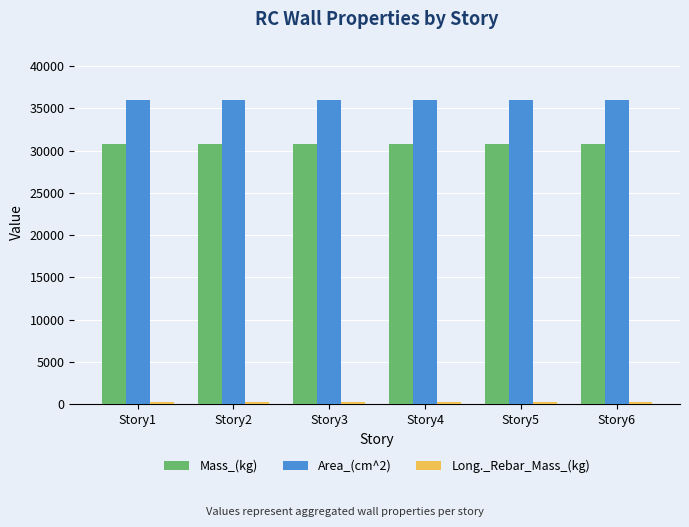

How many groups of bars are there?

6